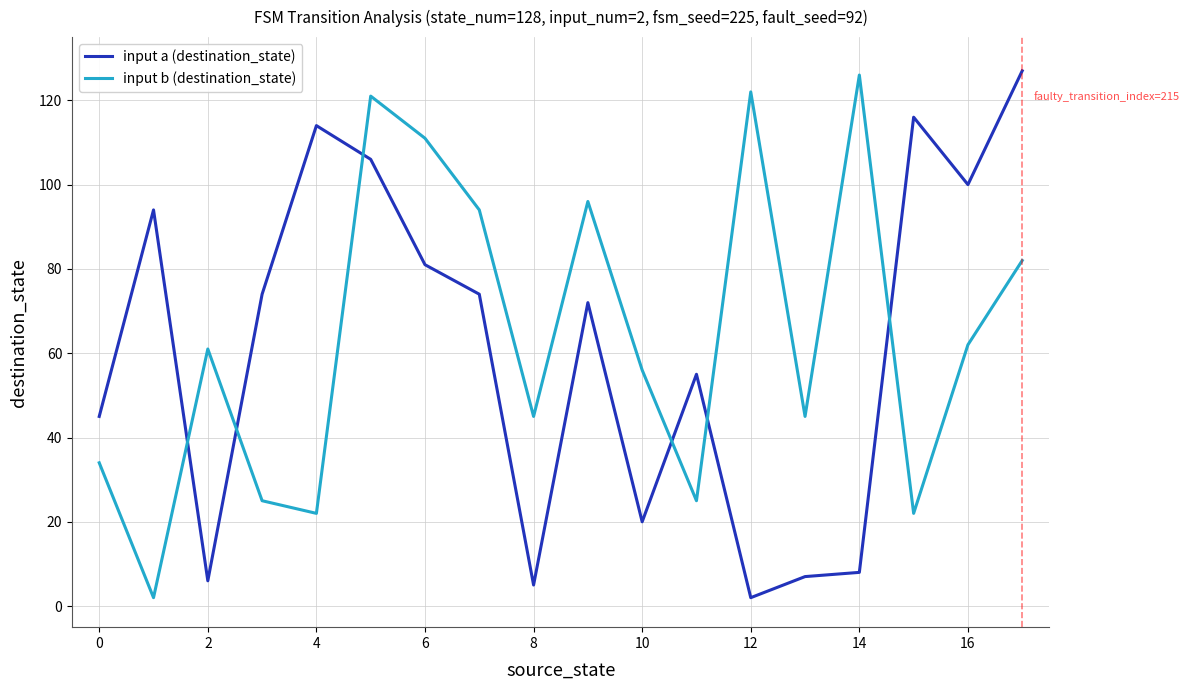

What is the average value of the input a (destination_state) series?

61